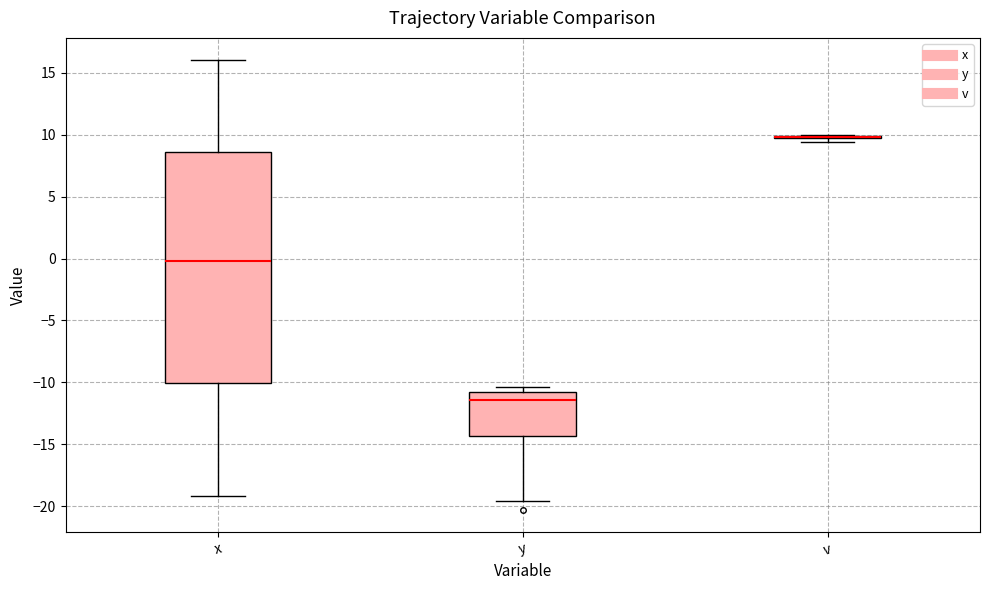

Where does the median line of the box for y sit on the y-axis? The values are not printed on the chart, so give them approximately, as read against the axis.

-11.5